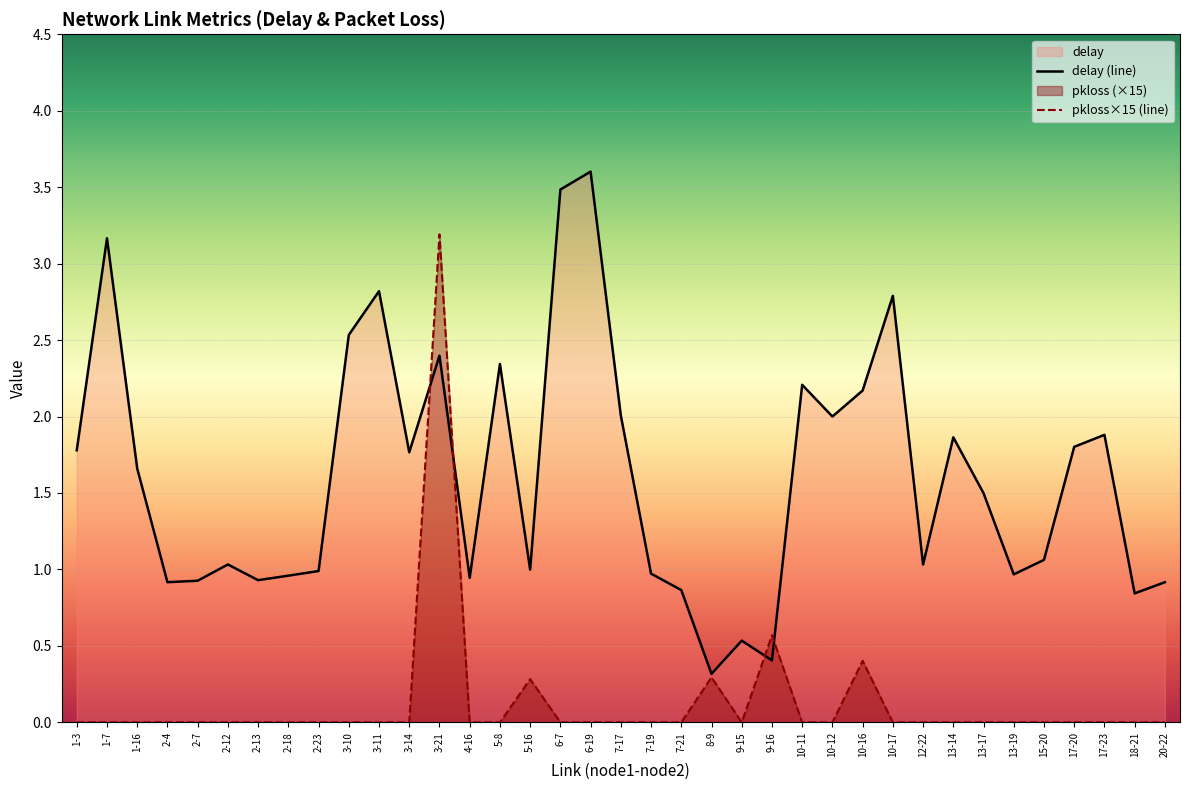

Reading left to right, list all the values displayed in this chart.

delay: 1.8	3.2	1.7	0.9	0.9	1.0	0.9	1.0	1.0	2.5	2.8	1.8	2.4	0.9	2.3	1.0	3.5	3.6	2.0	1.0	0.9	0.3	0.5	0.4	2.2	2.0	2.2	2.8	1.0	1.9	1.5	1.0	1.1	1.8	1.9	0.8	0.9
pkloss: 0.0	0.0	0.0	0.0	0.0	0.0	0.0	0.0	0.0	0.0	0.0	0.0	3.2	0.0	0.0	0.3	0.0	0.0	0.0	0.0	0.0	0.3	0.0	0.6	0.0	0.0	0.4	0.0	0.0	0.0	0.0	0.0	0.0	0.0	0.0	0.0	0.0